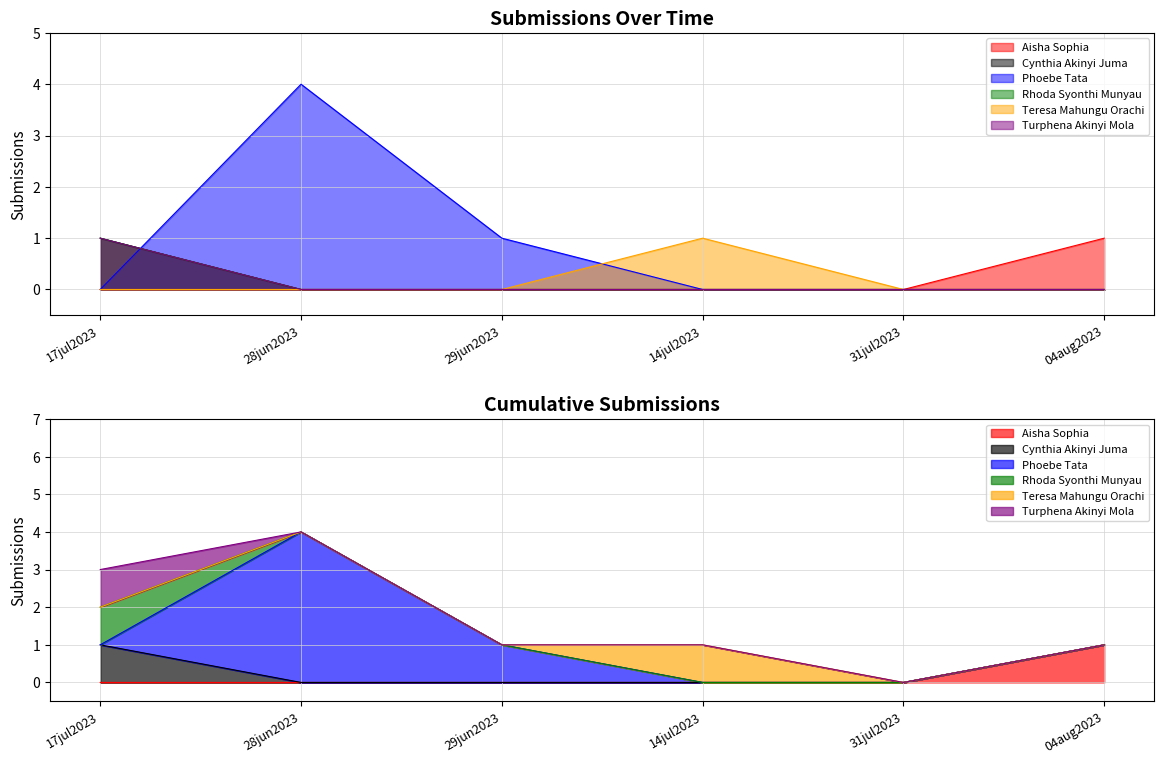

The Aisha Sophia series shows 0 at 29jun2023. True or false?

True